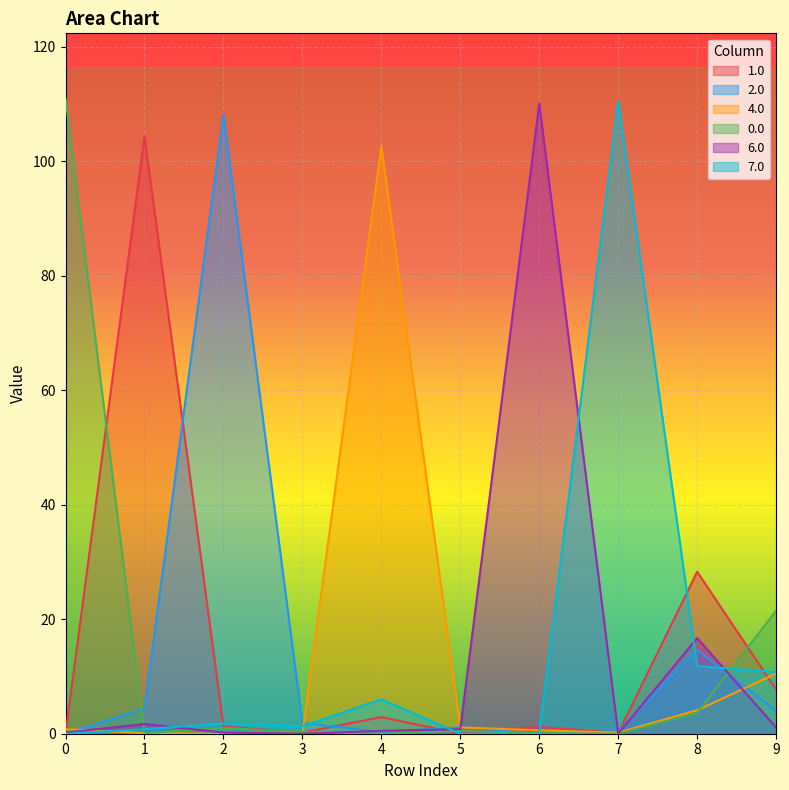

Is it true that 6.0 equals 1.8 at 9.0?

False